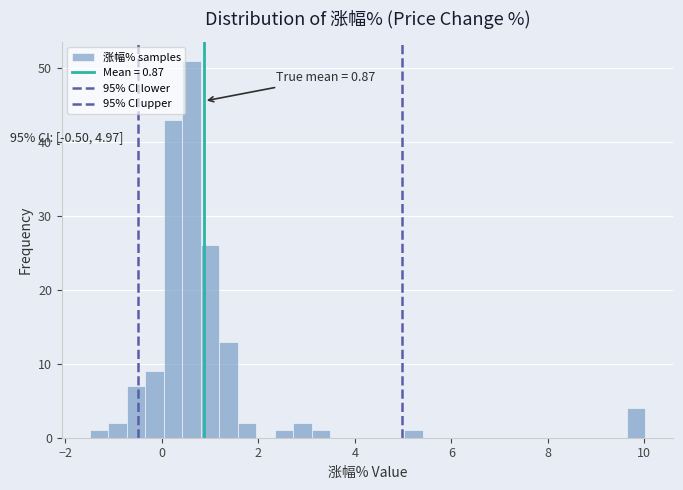

Read against the x-axis, roughly where is the centre of the tallest bar?

0.6